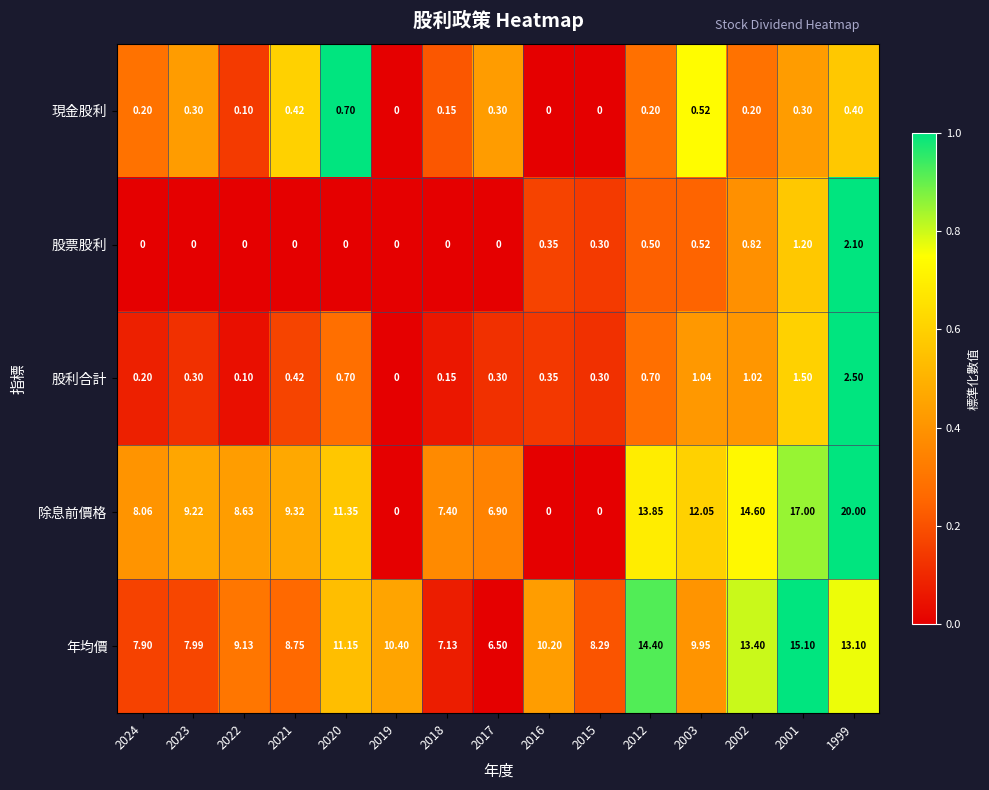

Which series has the largest total across all categories?

年均價